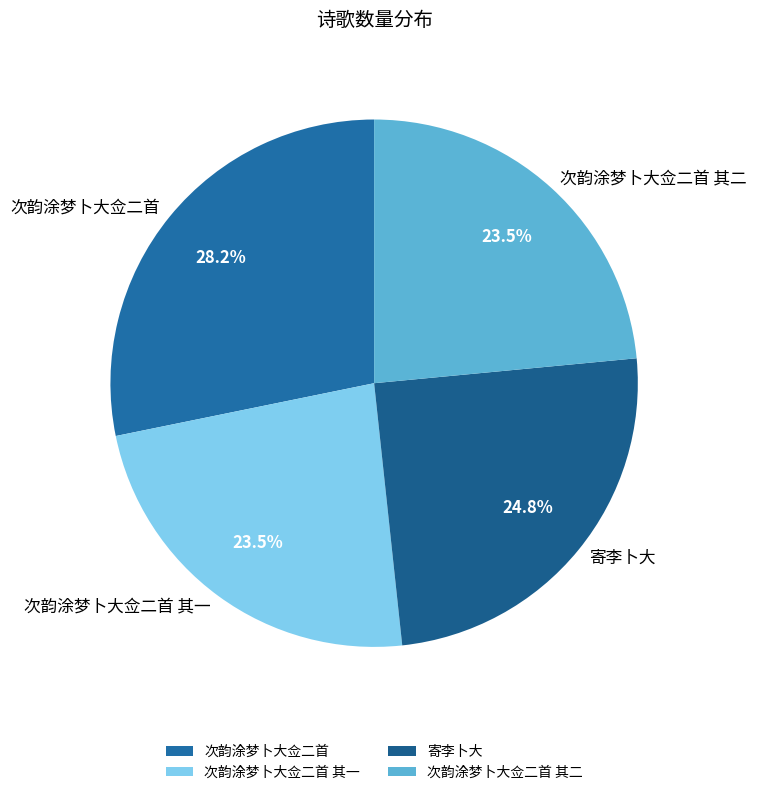

Which category has the biggest portion of the pie?

次韵涂梦卜大佥二首